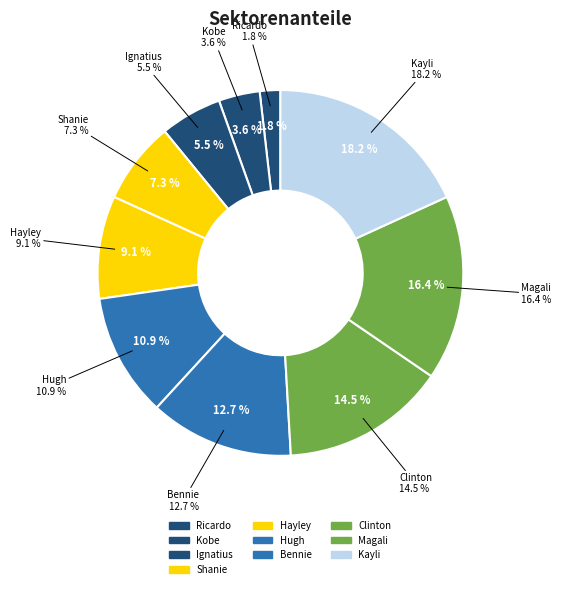

Combined, do Magali and Hugh account for over 50%?

No